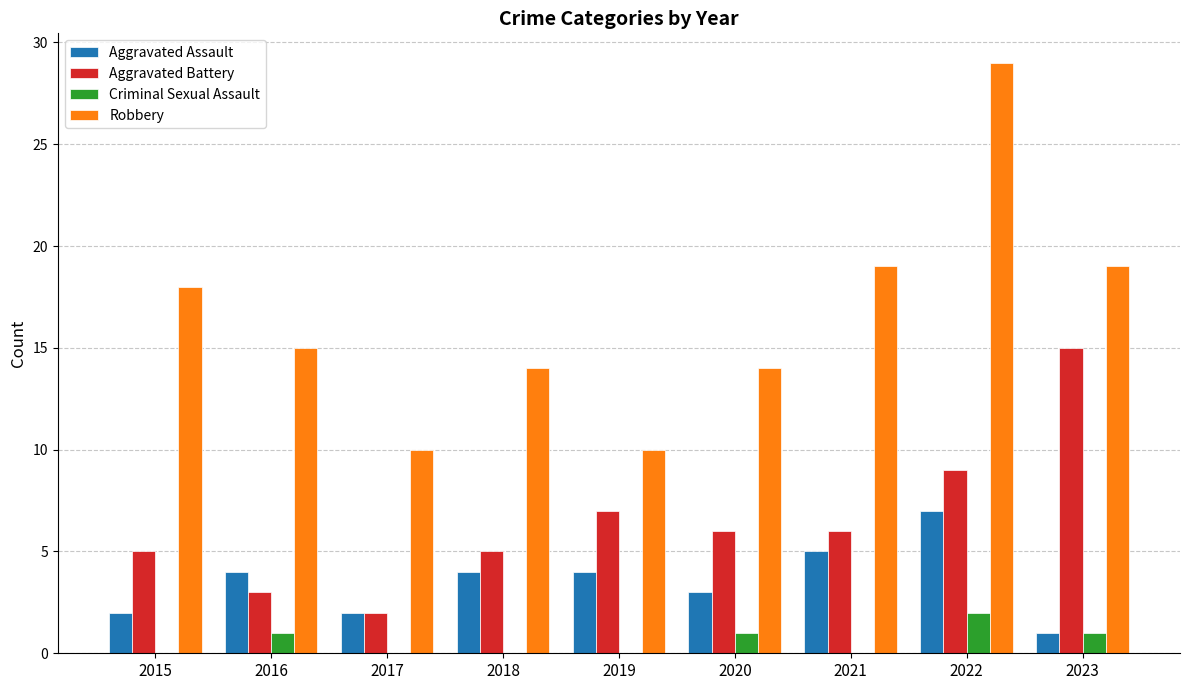

What is the sum of the Aggravated Battery values at 2020 and 2023?

21